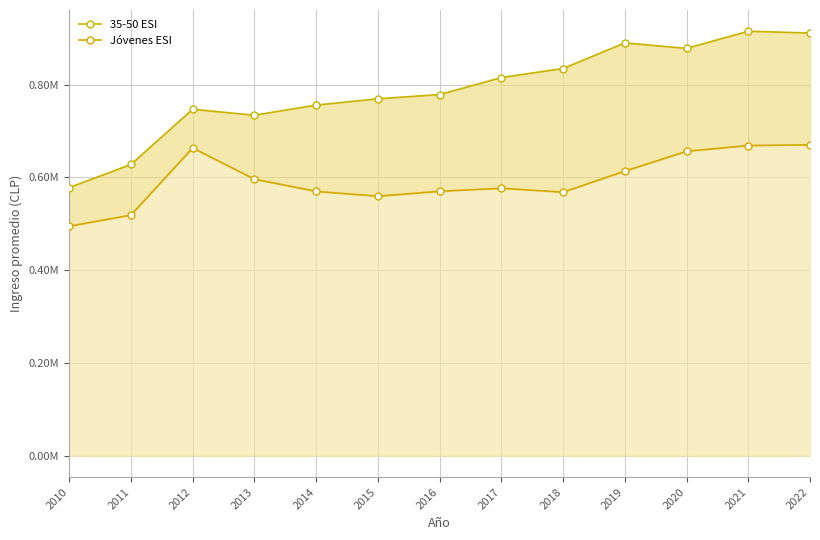

True or false: 35-50 ESI has a value of 878283.4 at 2020.

True